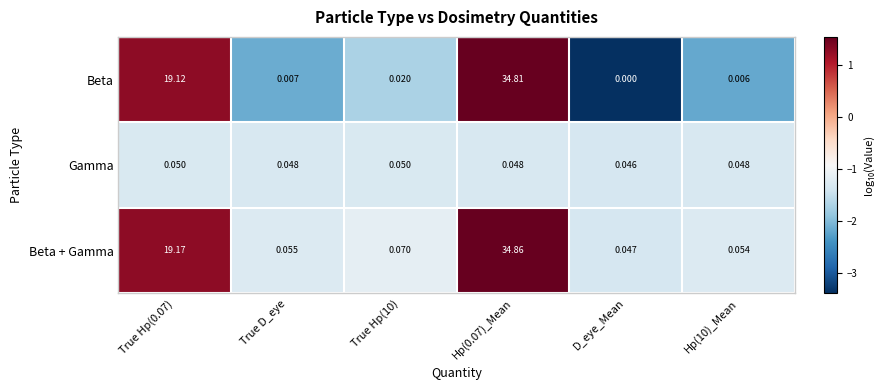

Is the value of Gamma at True Hp(0.07) greater than the value of Beta + Gamma at Hp(10)_Mean?

No